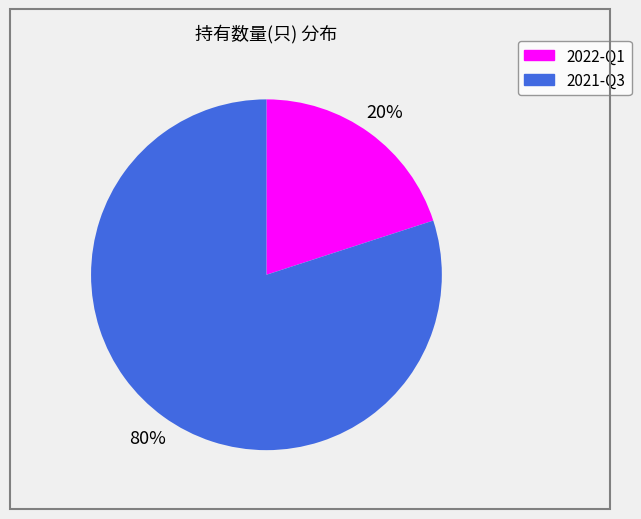

Between 2022-Q1 and 2021-Q3, which is larger?

2021-Q3